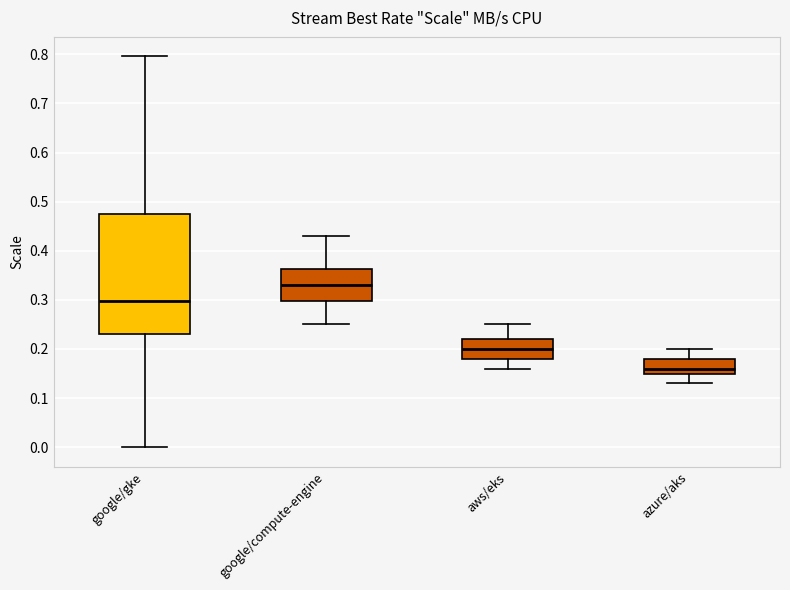

Reading left to right, transcribe this box plot: for each box, give where its median line is, the range the box spans, and where its two whiskers end, as read against the y-axis. The values are not printed on the chart, so give them approximately, as read against the axis.

google/gke: median 0.30, box 0.23 to 0.48, whiskers 0.00 to 0.80
google/compute-engine: median 0.33, box 0.30 to 0.36, whiskers 0.25 to 0.43
aws/eks: median 0.20, box 0.18 to 0.22, whiskers 0.16 to 0.25
azure/aks: median 0.16, box 0.15 to 0.18, whiskers 0.13 to 0.20